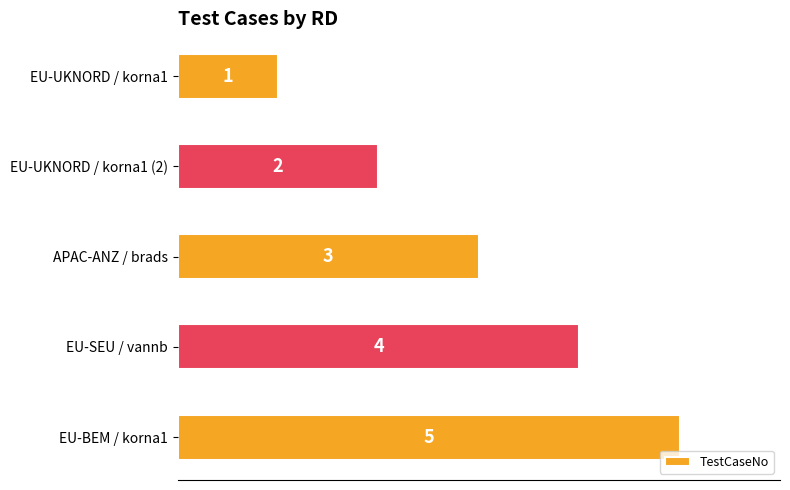

What is the value of the 3rd bar from the top?

3